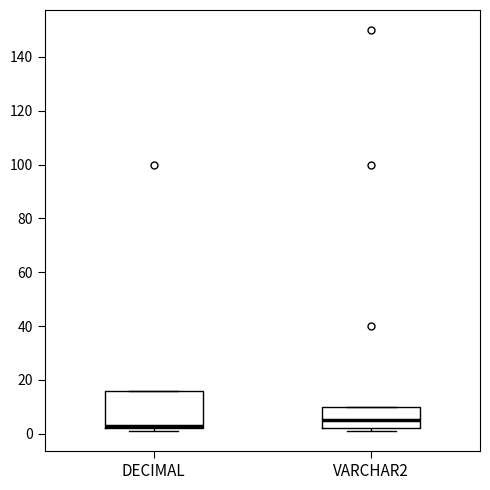

Reading left to right, read every box against the y-axis: the position of its median line, the range the box covers, and the ends of its whiskers. The values are not printed on the chart, so give them approximately, as read against the axis.

DECIMAL: median 4, box 2 to 16, whiskers 2 (just below the box's lower edge) to 16
VARCHAR2: median 6, box 2 to 10, whiskers 2 (just below the box's lower edge) to 10